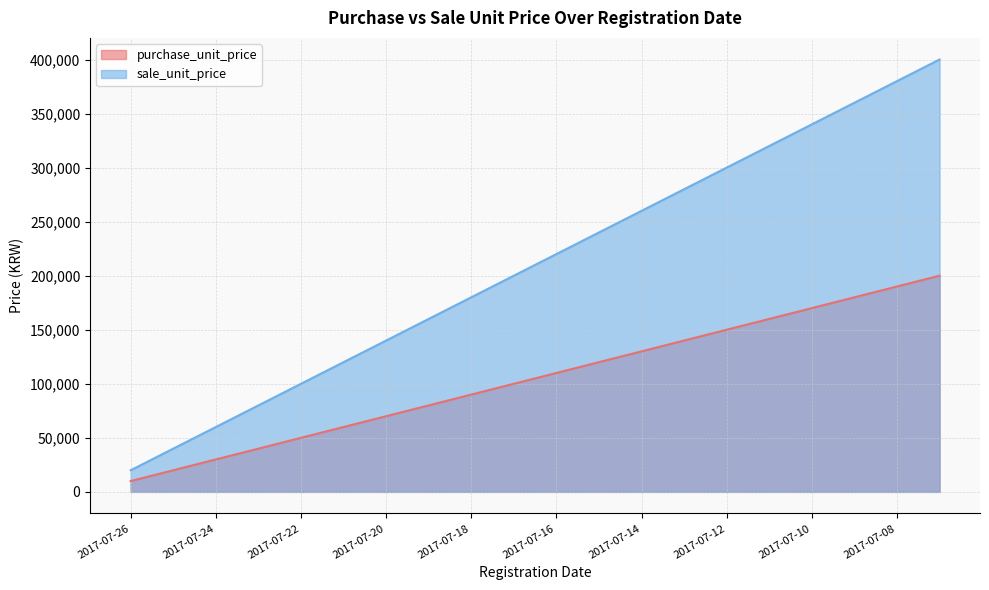

At which category is the sum across all series the highest?

2017-07-07